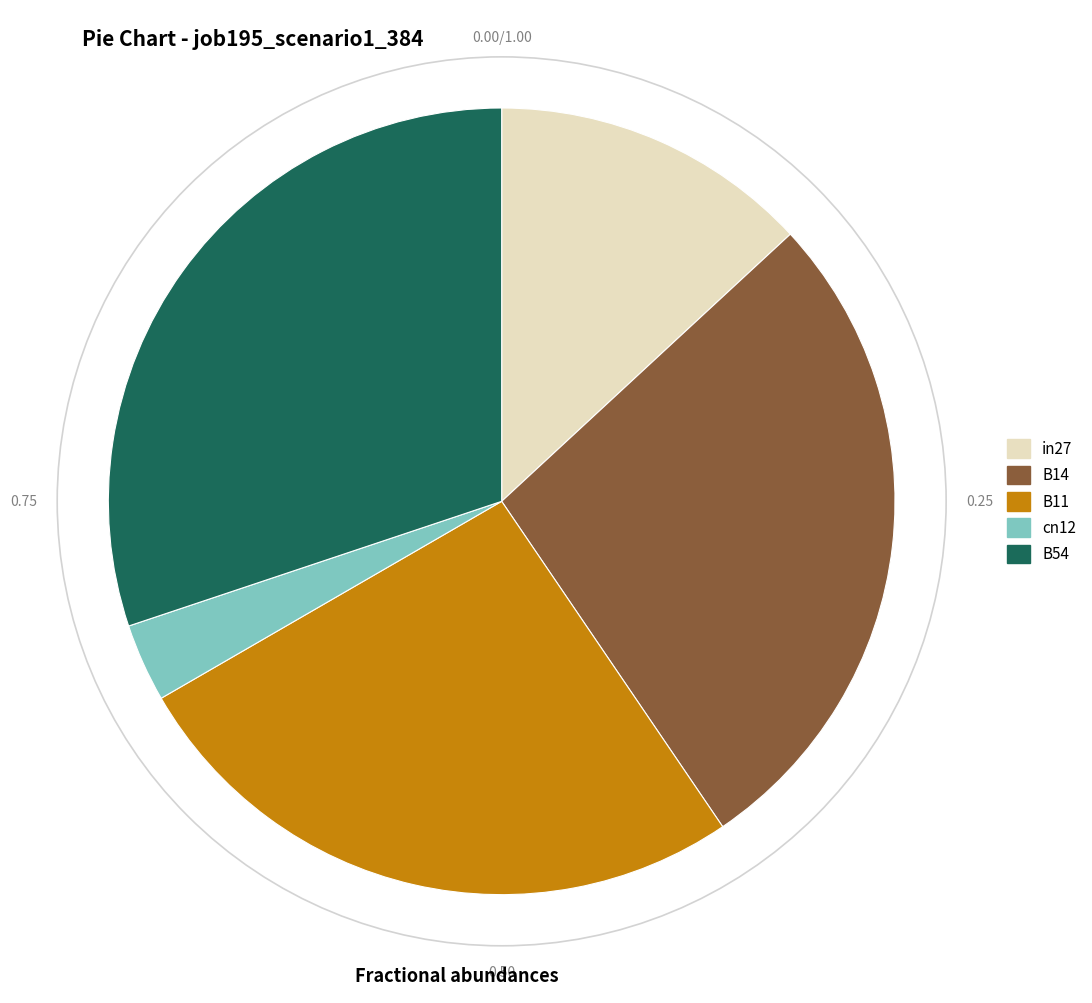

Is it true that in27 is 13% of the pie?

True